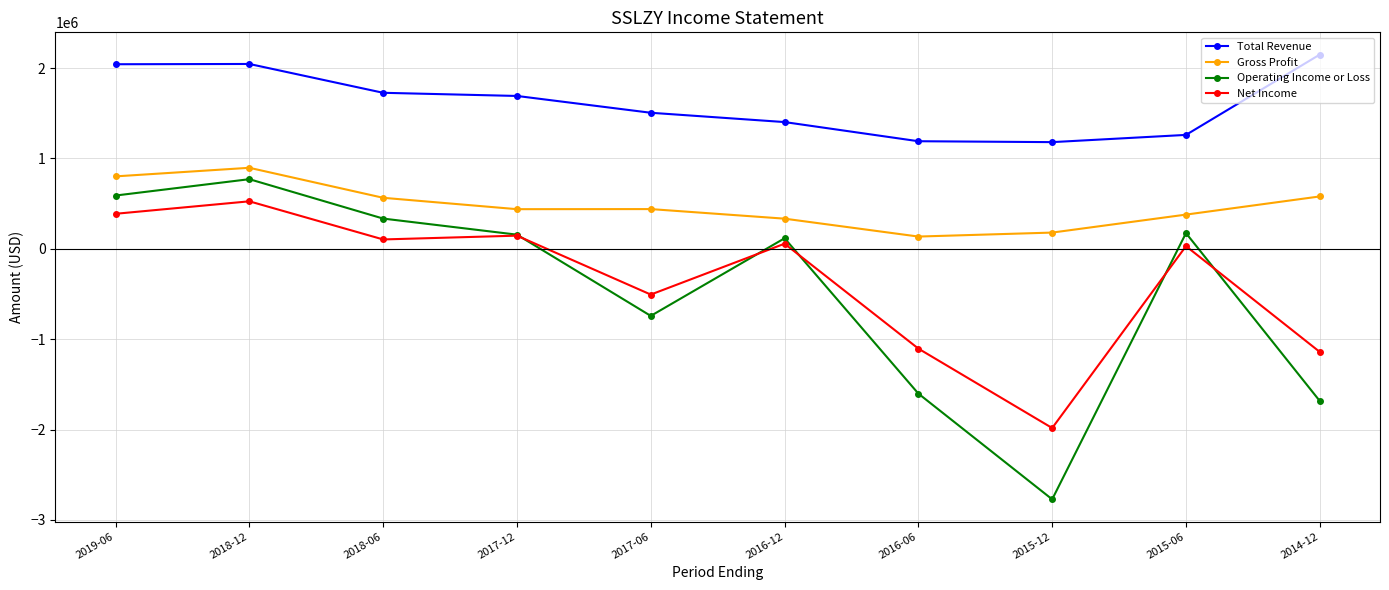

Read the Total Revenue value at 2018-06.

1727000